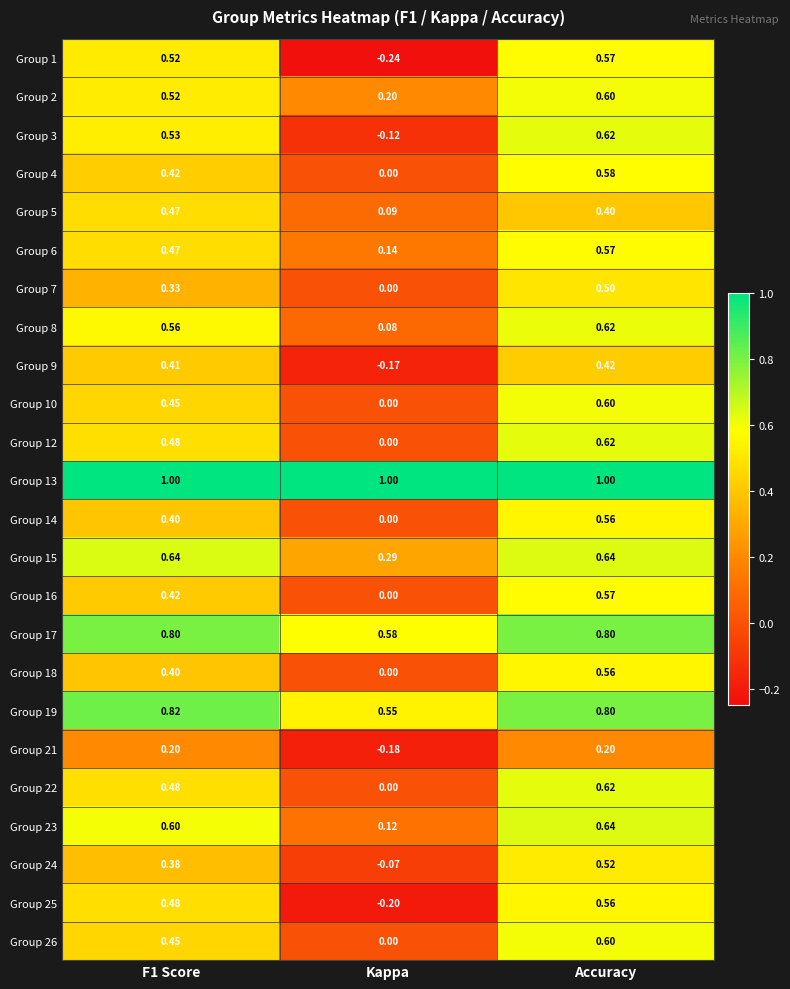

Which series has the largest total across all categories?

Group 13